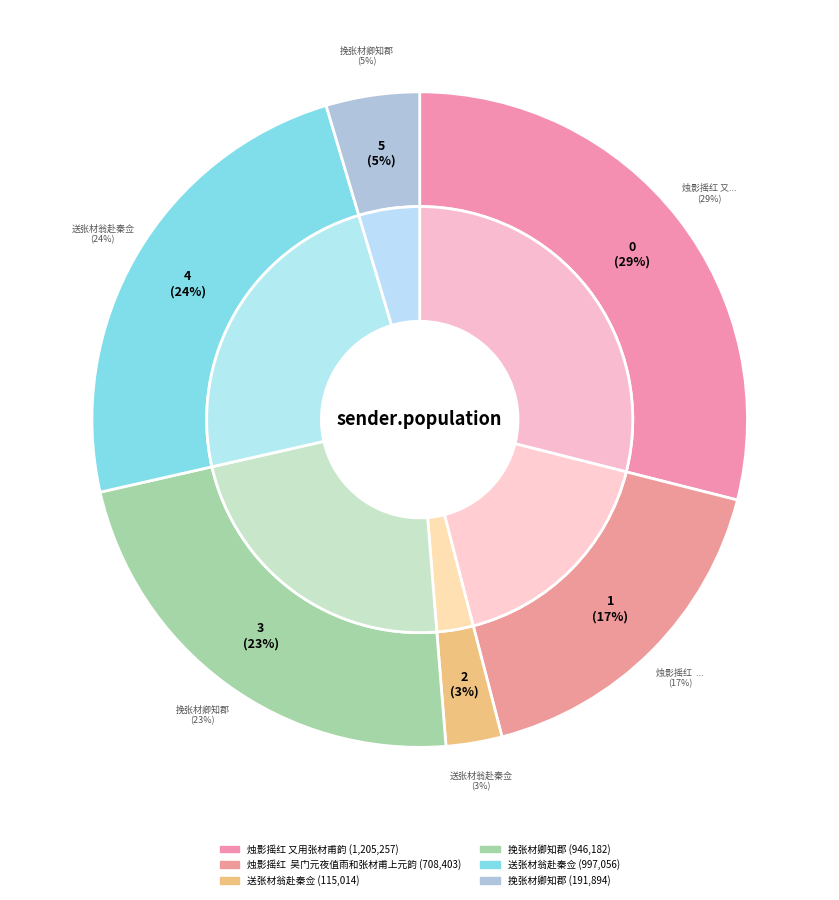

Between 烛影摇红 又用张材甫韵 and 挽张材卿知郡, which is larger?

烛影摇红 又用张材甫韵